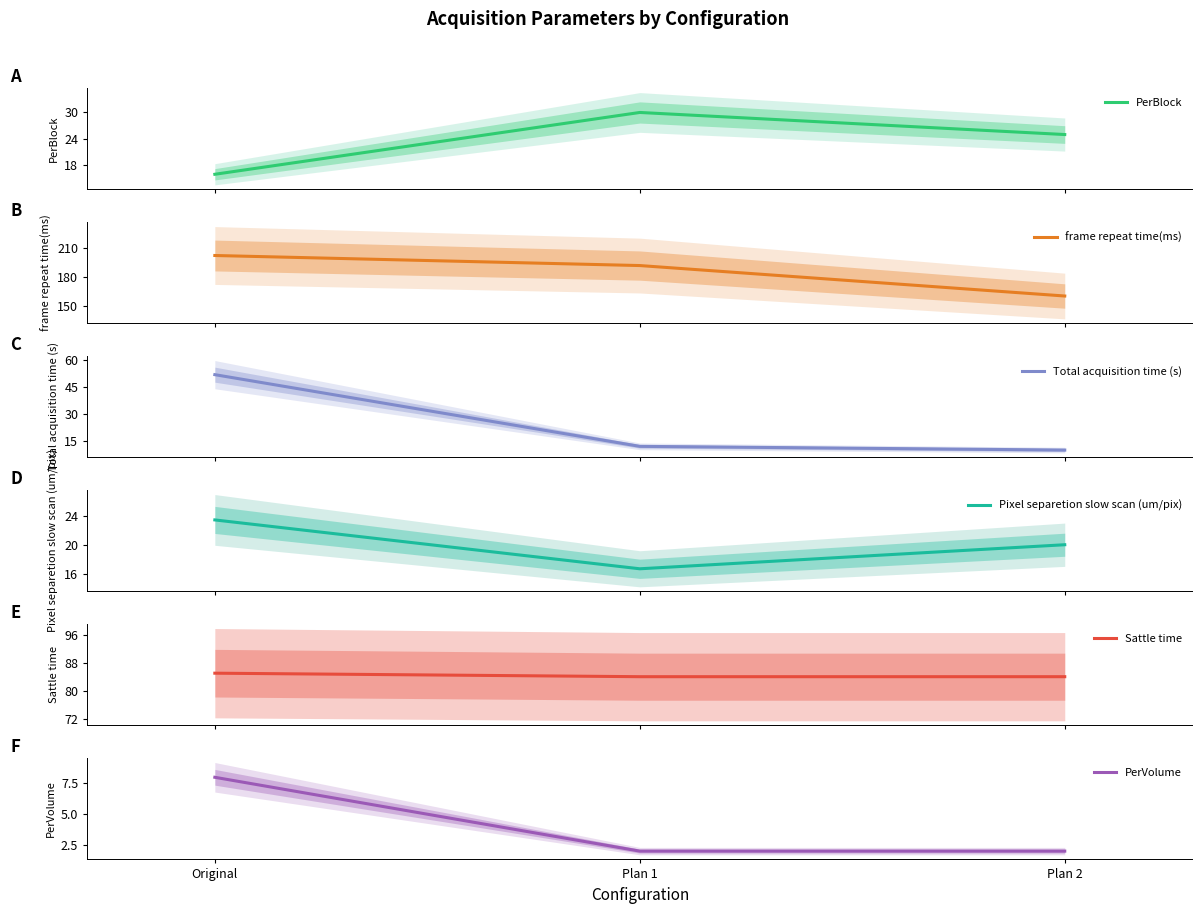

Rank the series at Plan 2 from highest to lowest value.

frame repeat time(ms), Sattle time, PerBlock, Pixel separetion slow scan (um/pix), Total acquisition time (s), PerVolume